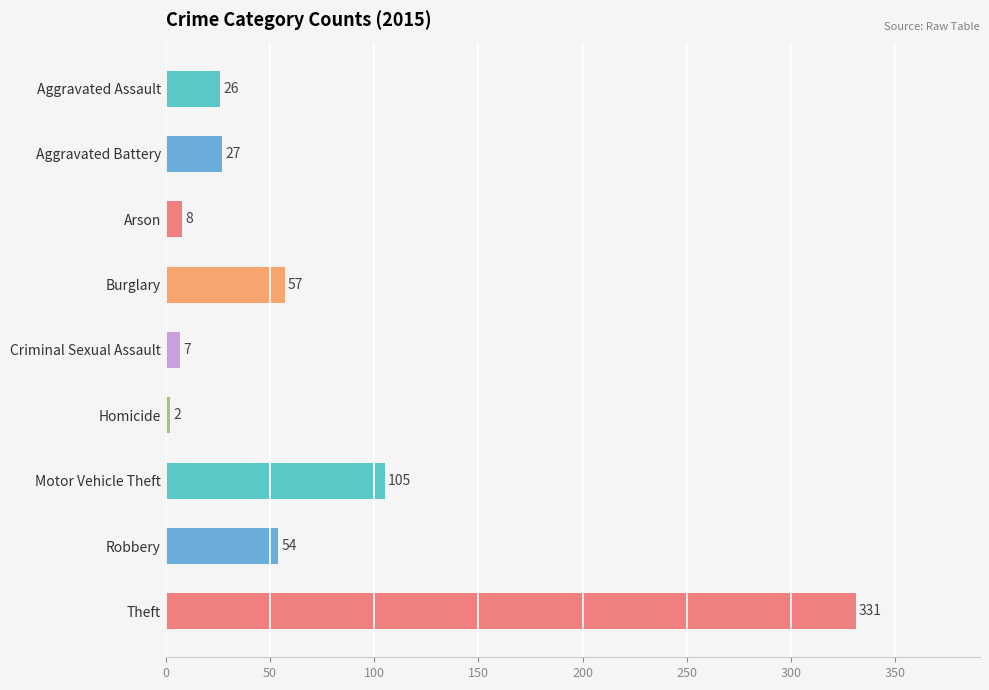

What is the greatest value displayed?

331